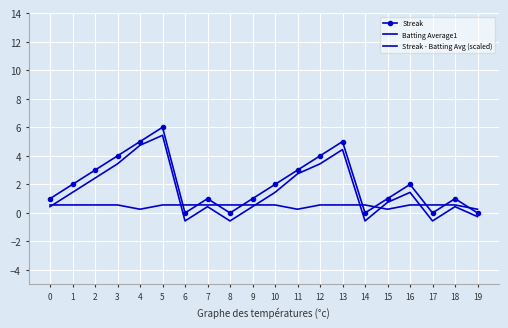

The Streak - Batting Avg (scaled) series shows 7.4 at 4. True or false?

False